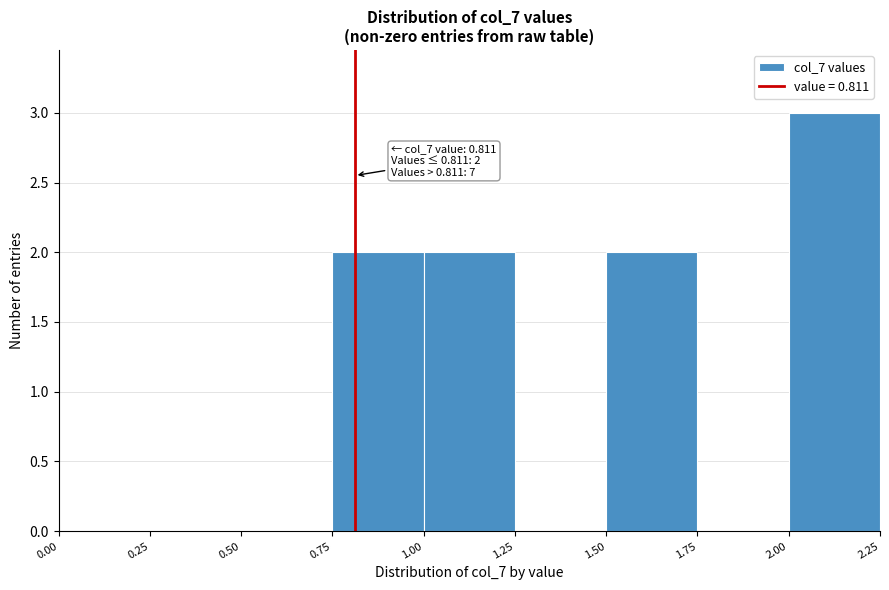

Over which range of the x-axis is the bar tallest?

2.00 to 2.25